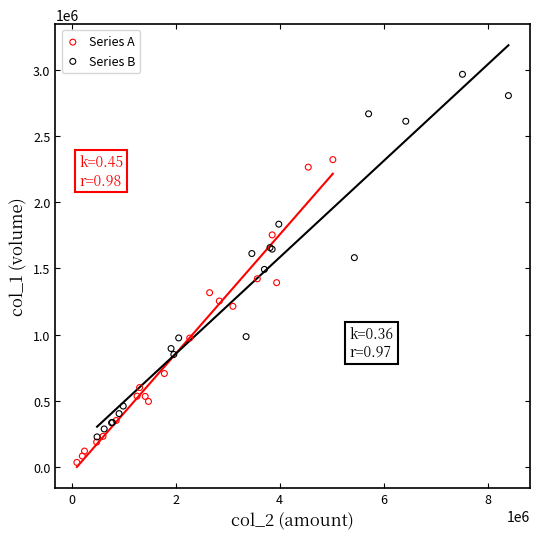

What are all the series names shown in the legend?

Series A, Series B